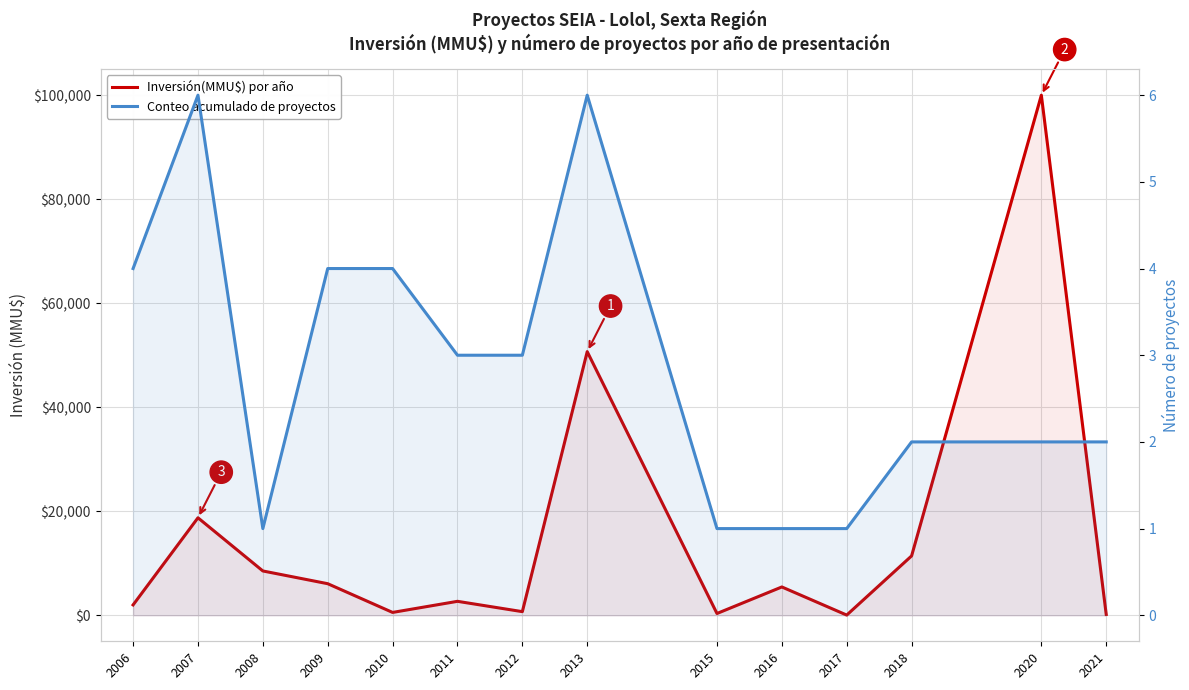

Reading left to right, transcribe all the data shown in this chart.

Inversión(MMU$) por año: 2006=1996	2007=18744	2008=8521	2009=6072	2010=549	2011=2684	2012=698	2013=50689	2015=343	2016=5445	2017=40	2018=11416	2020=100000	2021=160
Conteo acumulado de proyectos: 2006=4	2007=6	2008=1	2009=4	2010=4	2011=3	2012=3	2013=6	2015=1	2016=1	2017=1	2018=2	2020=2	2021=2